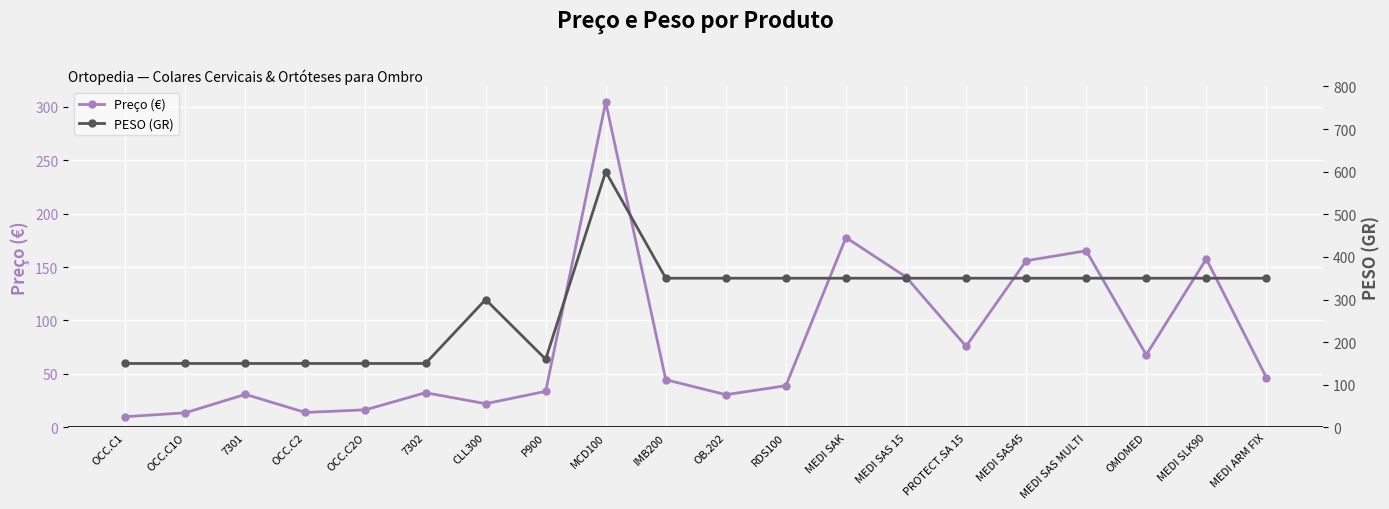

Reading left to right, transcribe all the data shown in this chart.

Preço (€): OCC.C1=10.0	OCC.C1O=13.7	7301=30.9	OCC.C2=14.0	OCC.C2O=16.4	7302=32.5	CLL300=22.1	P900=33.7	MCD100=304.2	IMB200=44.6	OB.202=30.6	RDS100=39.0	MEDI SAK=177.5	MEDI SAS 15=140.7	PROTECT.SA 15=75.8	MEDI SAS45=155.8	MEDI SAS MULTI=165.2	OMOMED=67.9	MEDI SLK90=157.6	MEDI ARM FIX=46.6
PESO (GR): OCC.C1=150.0	OCC.C1O=150.0	7301=150.0	OCC.C2=150.0	OCC.C2O=150.0	7302=150.0	CLL300=300.0	P900=160.0	MCD100=600.0	IMB200=350.0	OB.202=350.0	RDS100=350.0	MEDI SAK=350.0	MEDI SAS 15=350.0	PROTECT.SA 15=350.0	MEDI SAS45=350.0	MEDI SAS MULTI=350.0	OMOMED=350.0	MEDI SLK90=350.0	MEDI ARM FIX=350.0